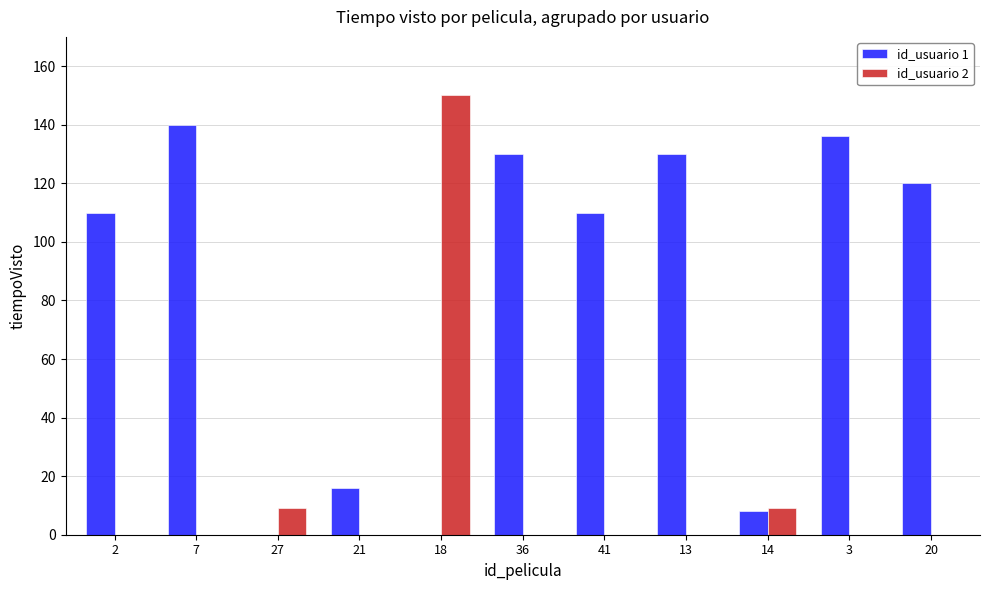

Reading left to right, extract all data points from this chart.

id_usuario 1: 110	140	0	16	0	130	110	130	8	136	120
id_usuario 2: 0	0	9	0	150	0	0	0	9	0	0